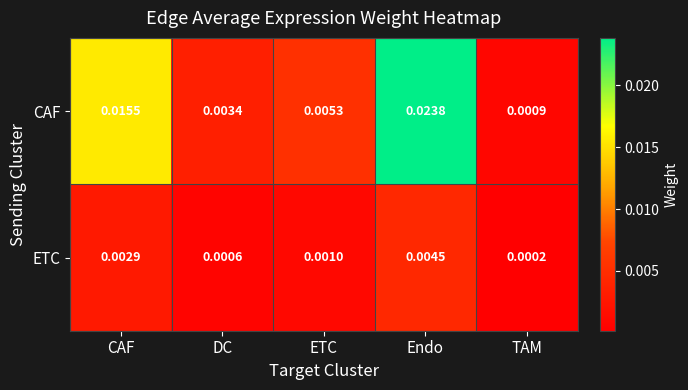

List the series in order of their peak value, lowest first.

ETC, CAF